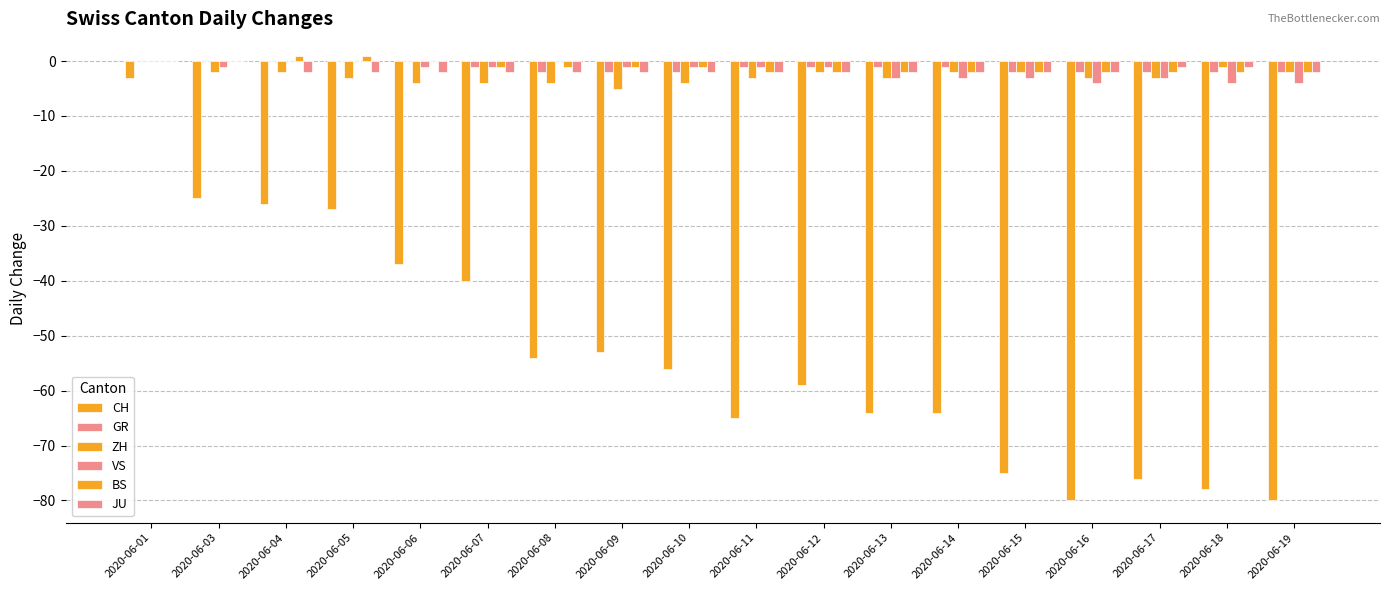

Does the chart contain stacked bars?

No